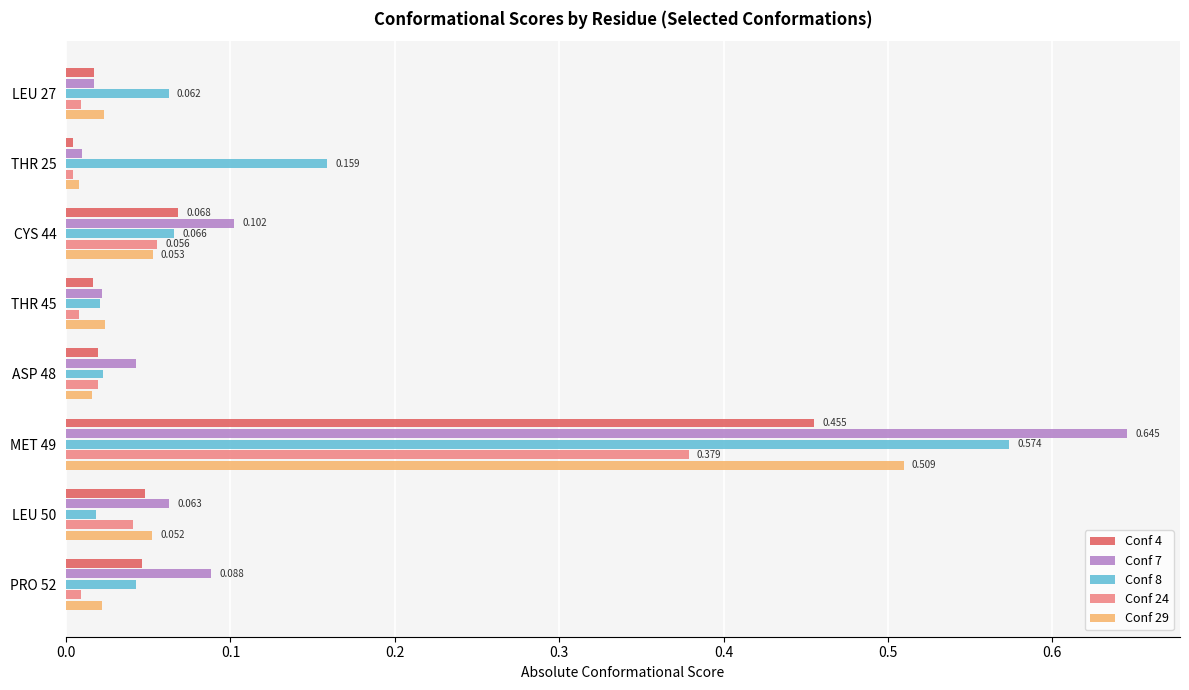

Which series has the widest spread of values?

Conf 7